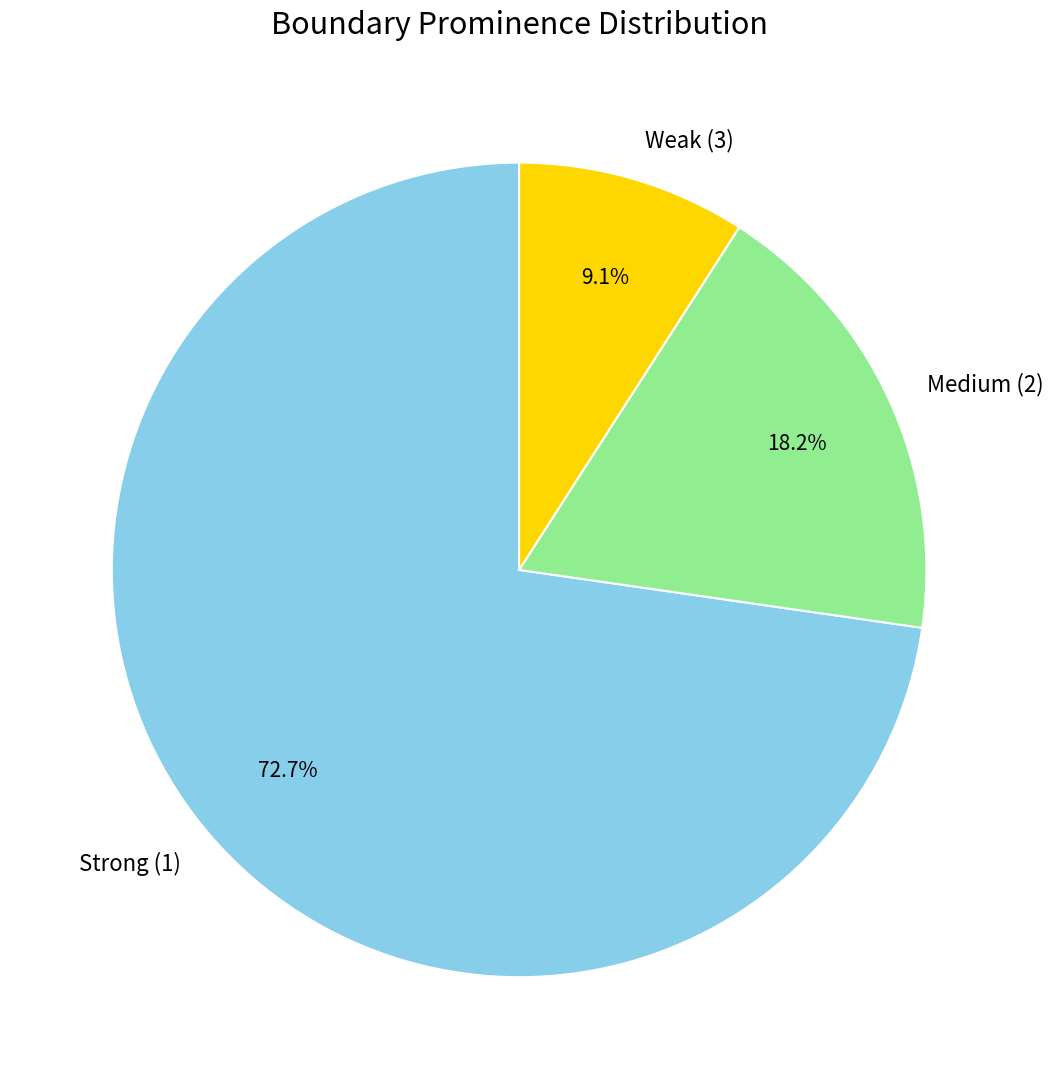

Does any single category account for the majority?

Yes